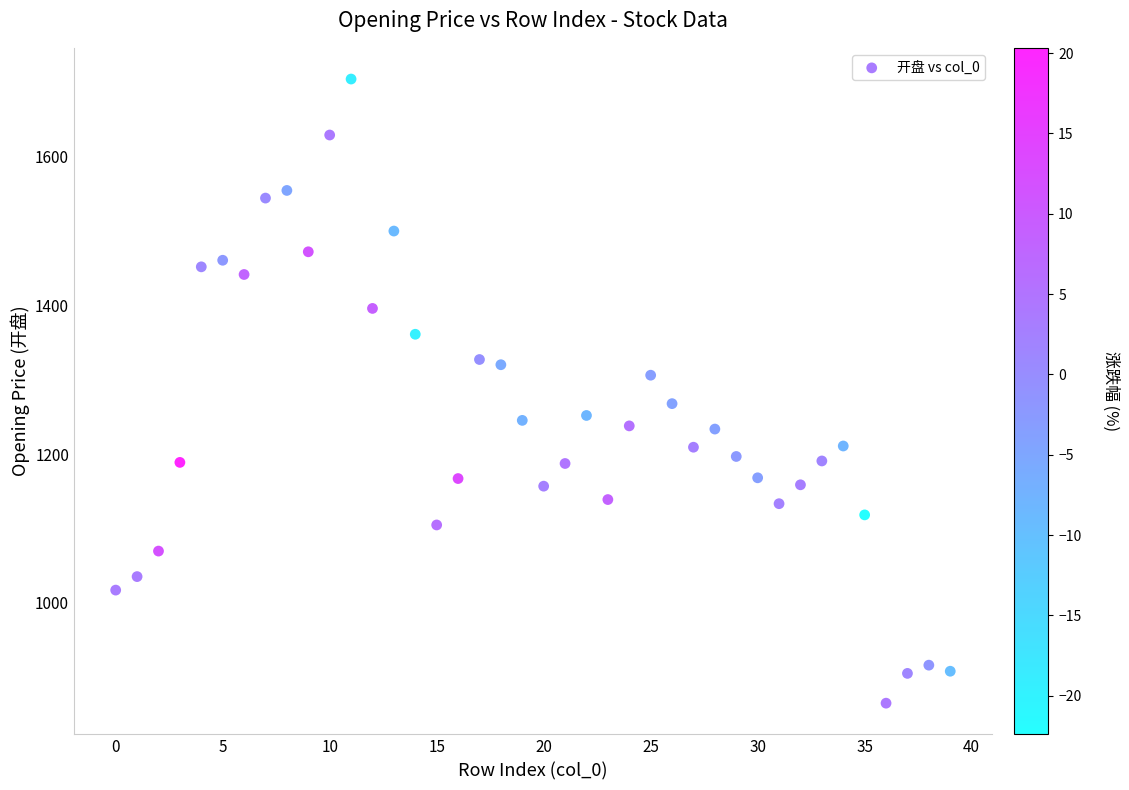

What is the range of Y values (max minus min)?

839.3